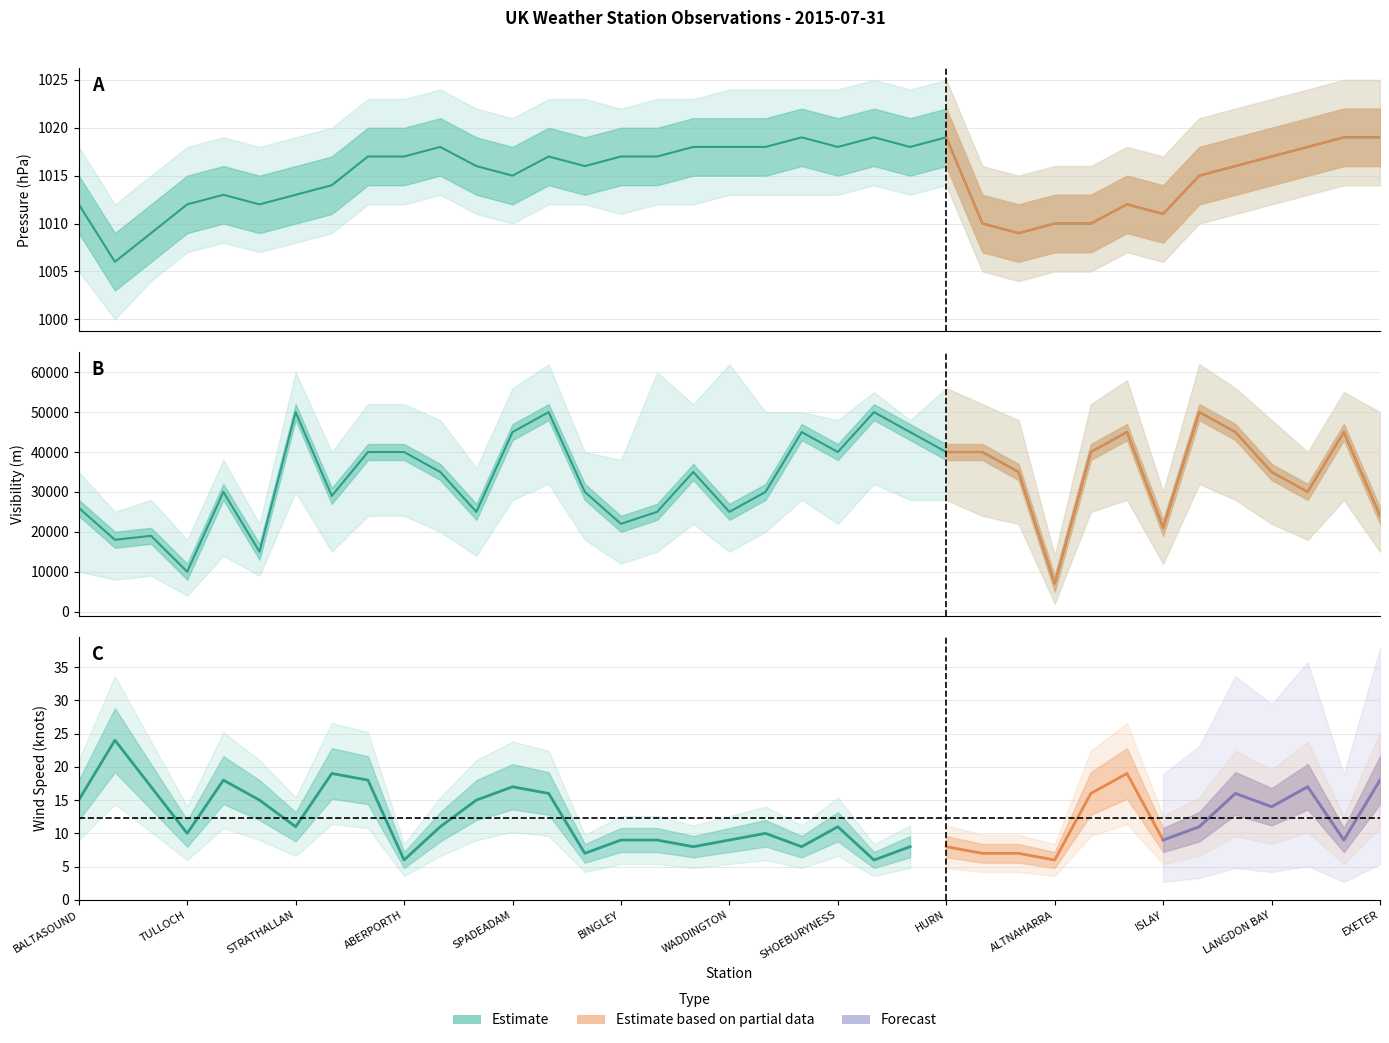

True or false: Pressure and Visibility intersect in this chart.

False